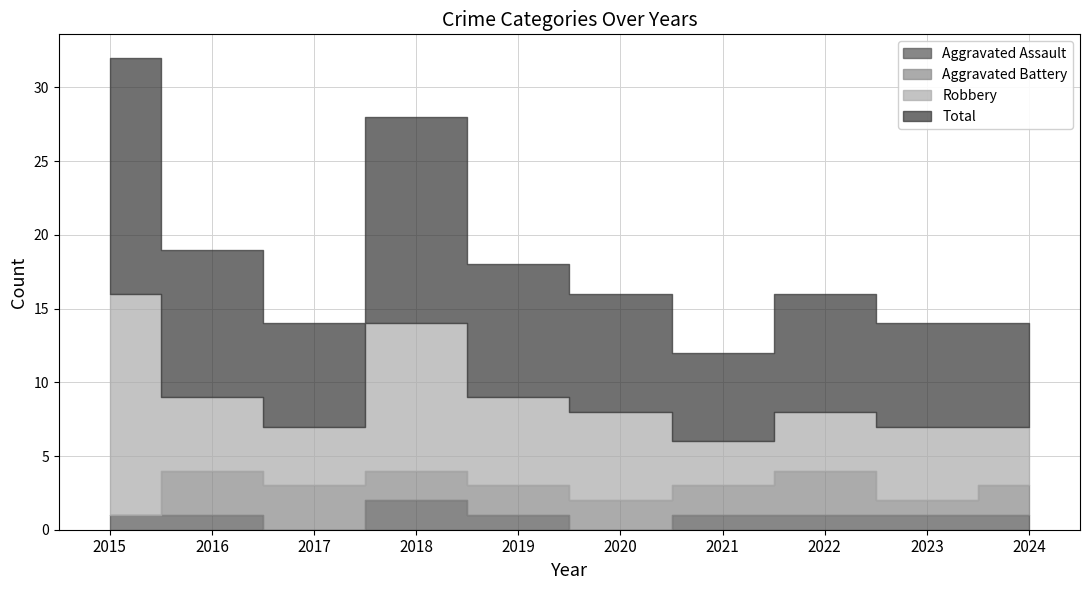

Rank the series at 2019 from lowest to highest value.

Aggravated Assault, Aggravated Battery, Robbery, Total